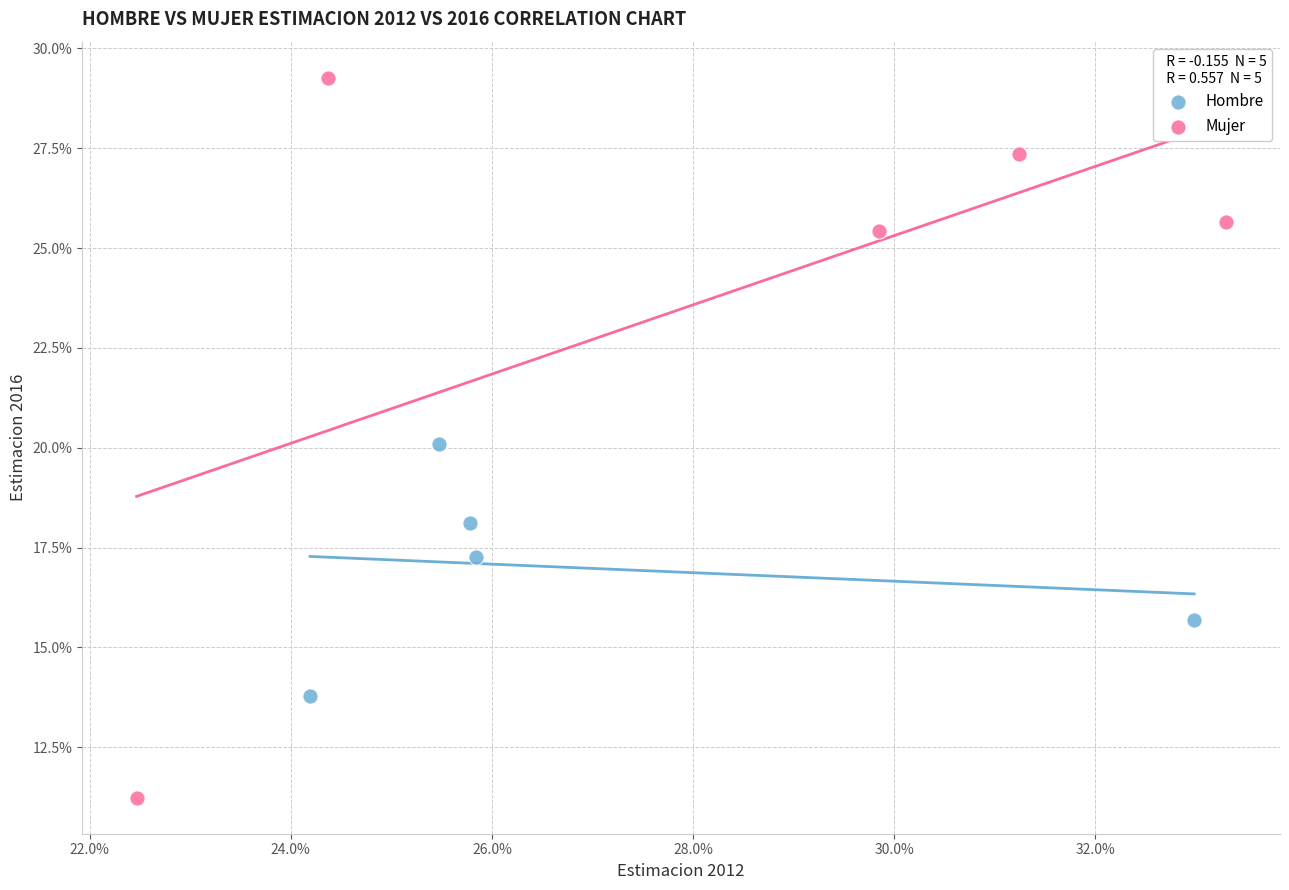

Which series reaches the maximum Y coordinate?

Mujer